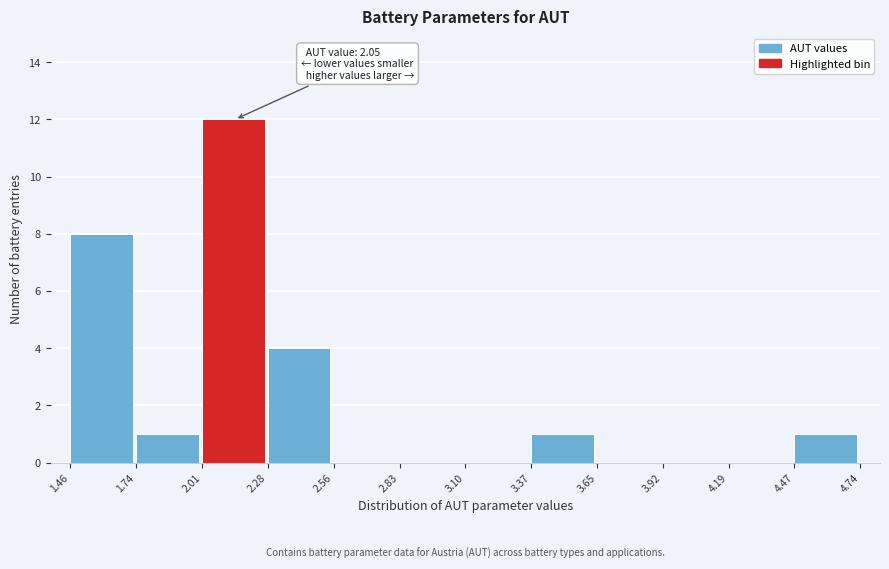

Which range on the x-axis has the tallest bar?

2.01 to 2.28